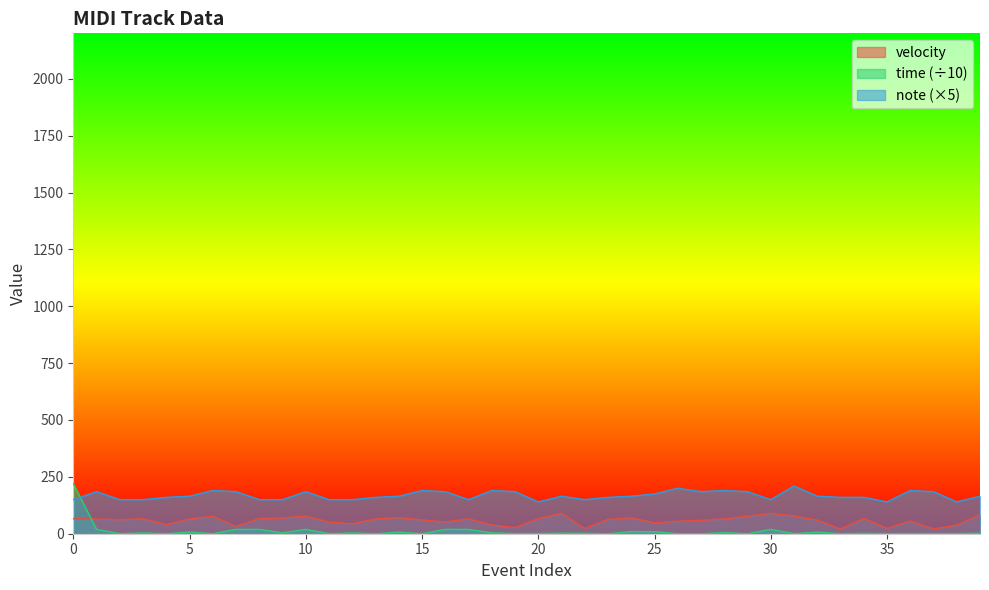

What are all the series names shown in the legend?

velocity, time (÷10), note (×5)